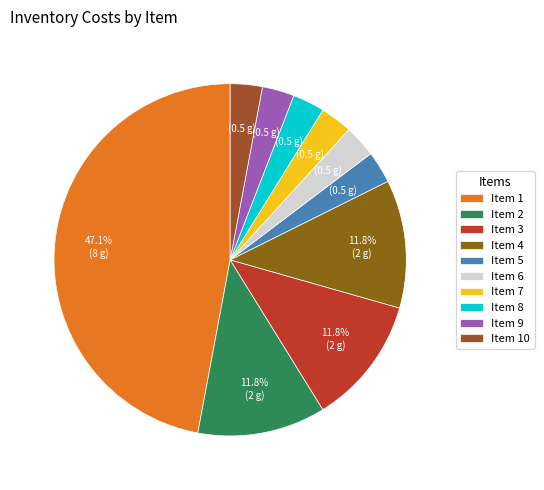

To the nearest percent, what is the difference between the largest and smallest slice percentages?

44%